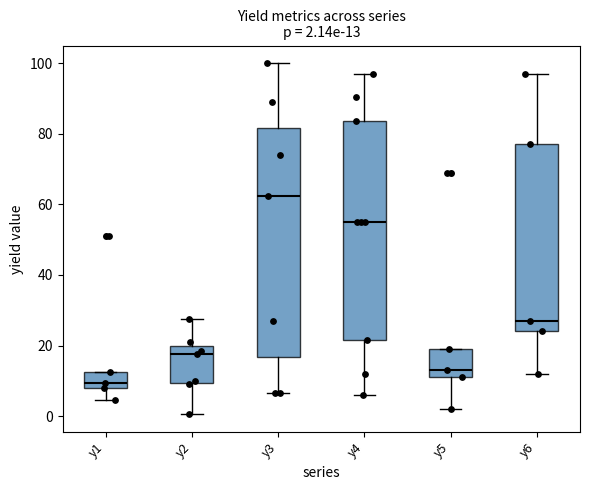

Which box is the tallest, from its lower edge to its upper edge?

y3